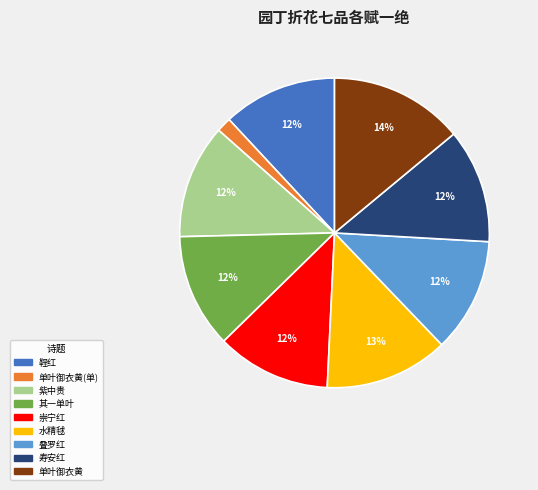

To the nearest percent, what is the difference between the largest and smallest slice percentages?

12%